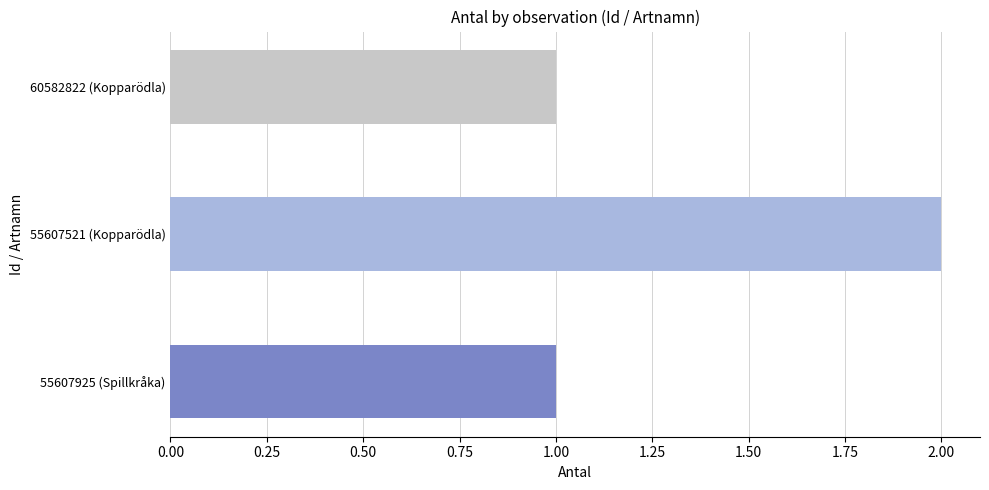

Is it true that the value at 55607521 (Kopparödla) is 2?

True